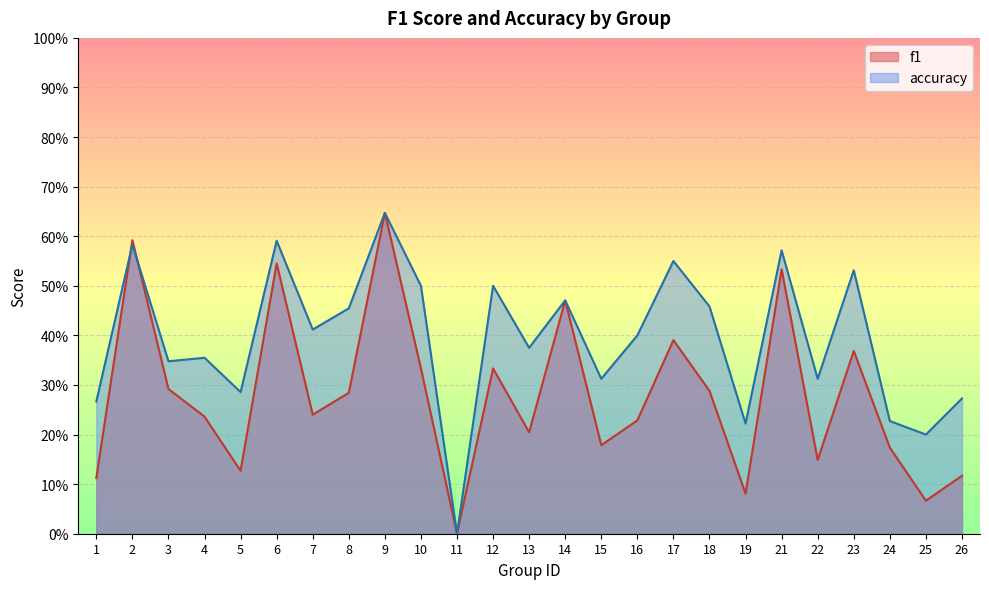

Where do accuracy and f1 first cross each other?

1 and 2